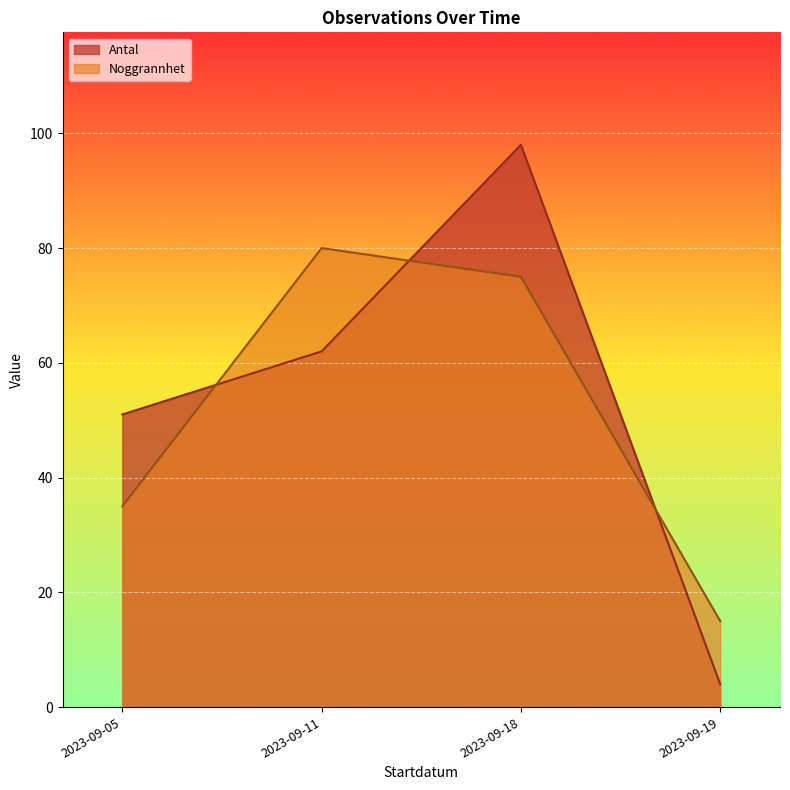

True or false: Noggrannhet has a value of 75 at 2023-09-18.

True